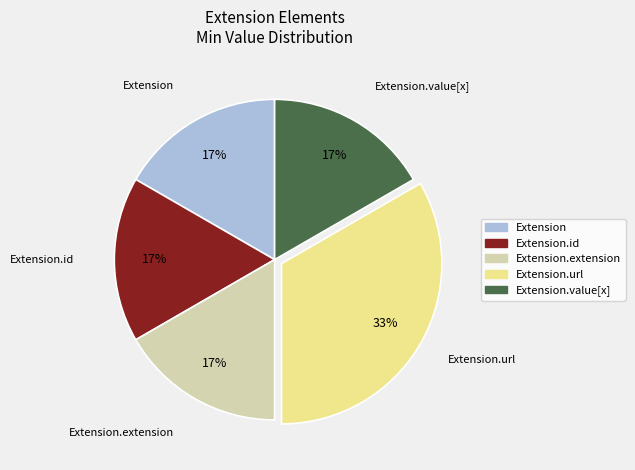

True or false: Extension.id accounts for 17% of the total.

True